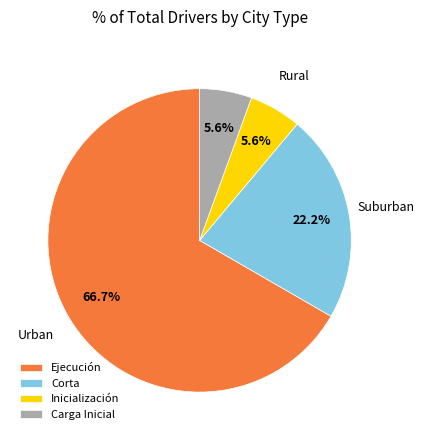

To the nearest percent, what is the average slice percentage?

25%